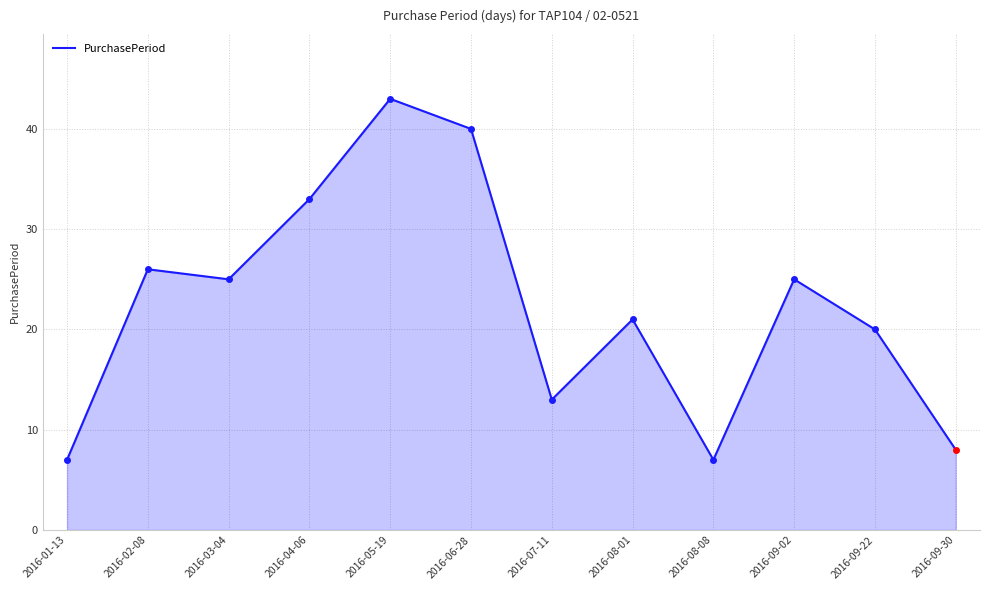

True or false: the data has more than 0 interior local peaks.

True